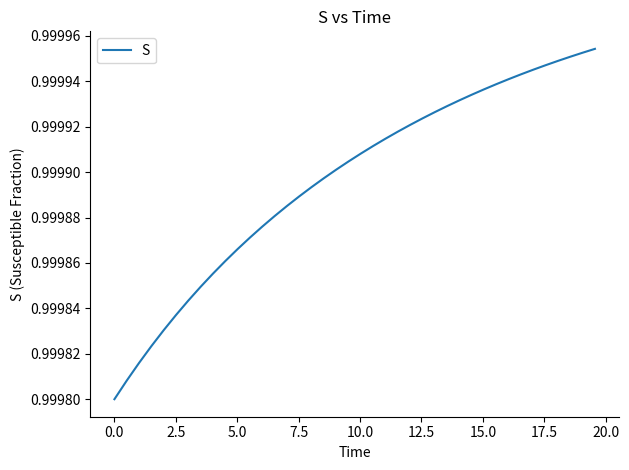

What is the average value?

1.0